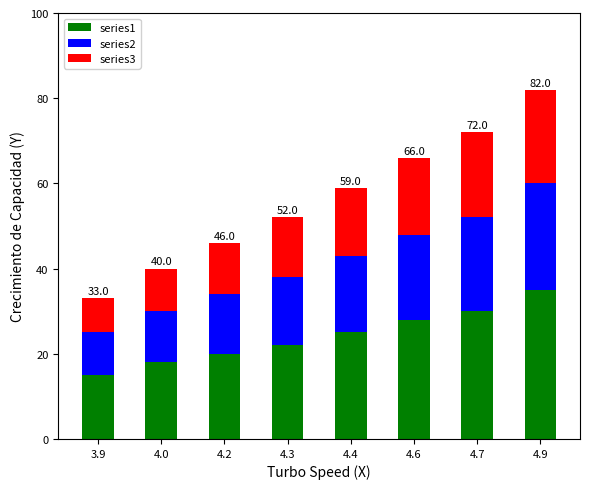

The series1 series shows 37 at 4.3. True or false?

False